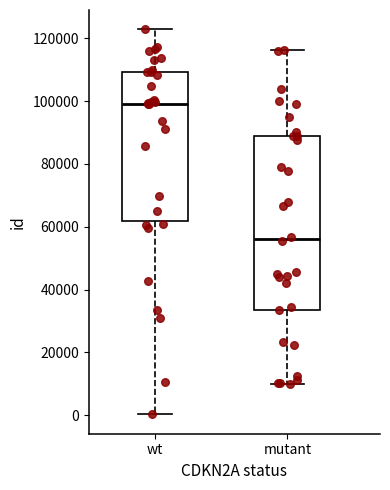

Comparing the boxes themselves (not the whiskers), which one is the tallest?

mutant